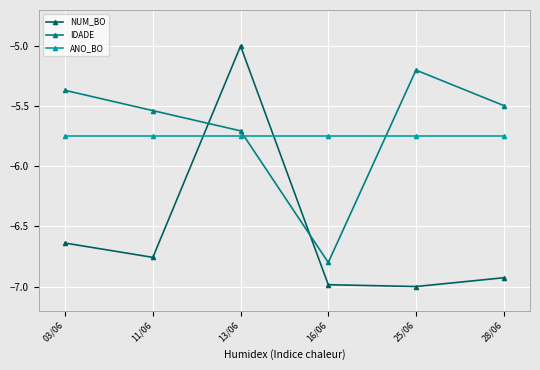

At which category is the sum across all series the highest?

13/06